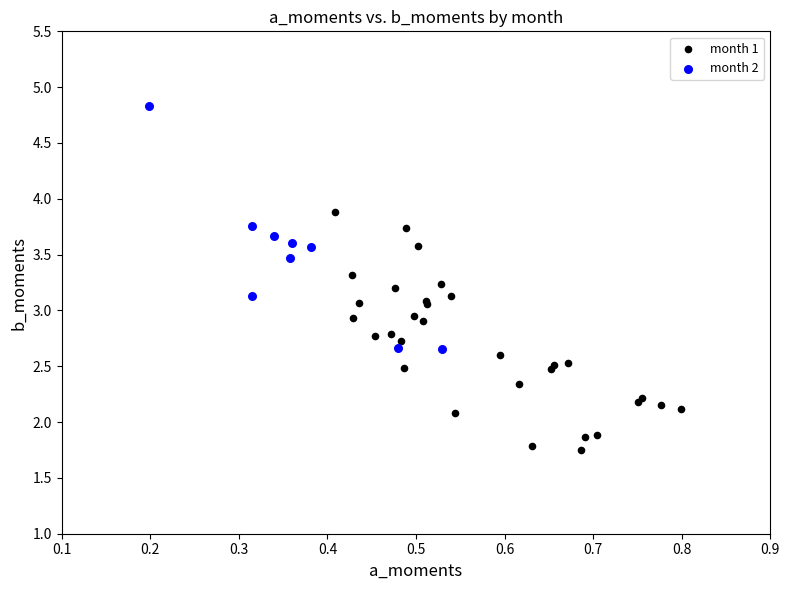

Which series contains the highest Y value?

month 2